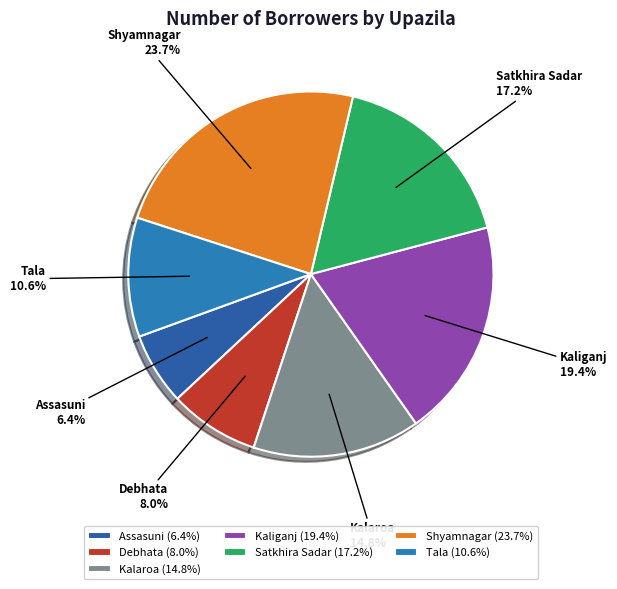

Is it true that Assasuni is 6% of the pie?

True